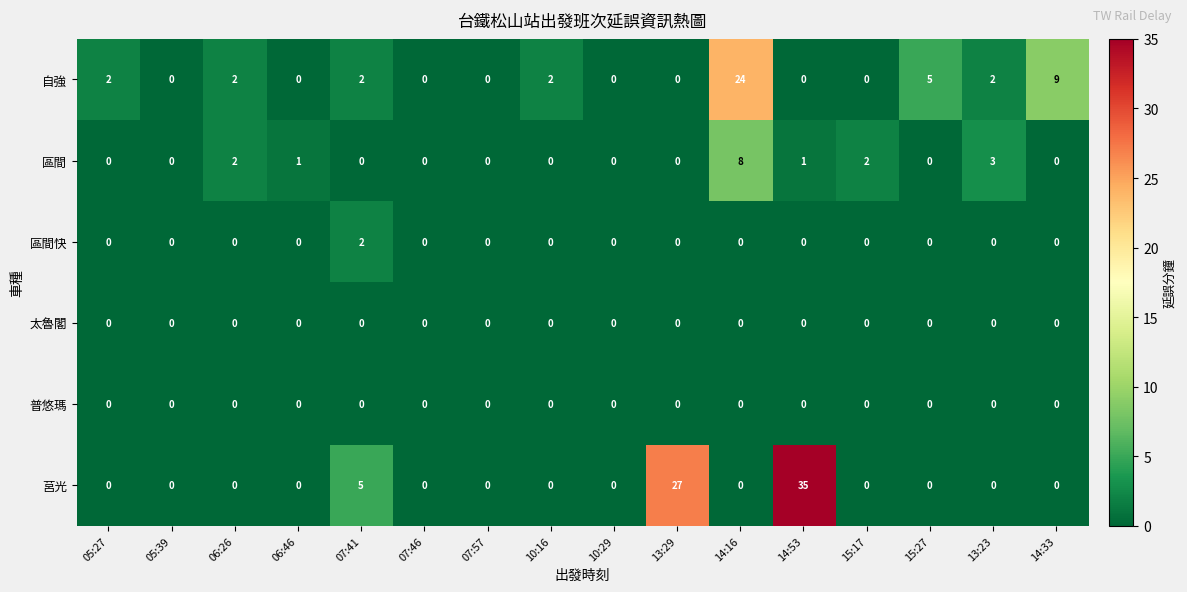

At which category is the sum across all series the highest?

14:53